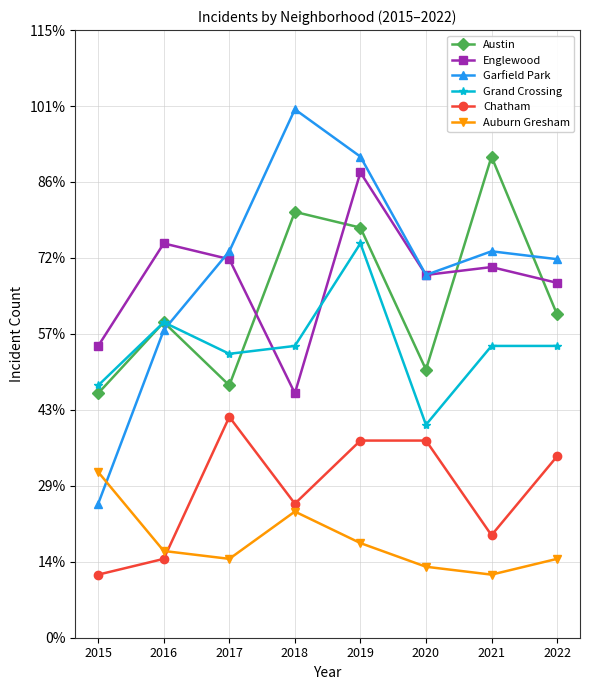

Rank the categories by Englewood value from highest to lowest.

2019, 2016, 2017, 2021, 2020, 2022, 2015, 2018